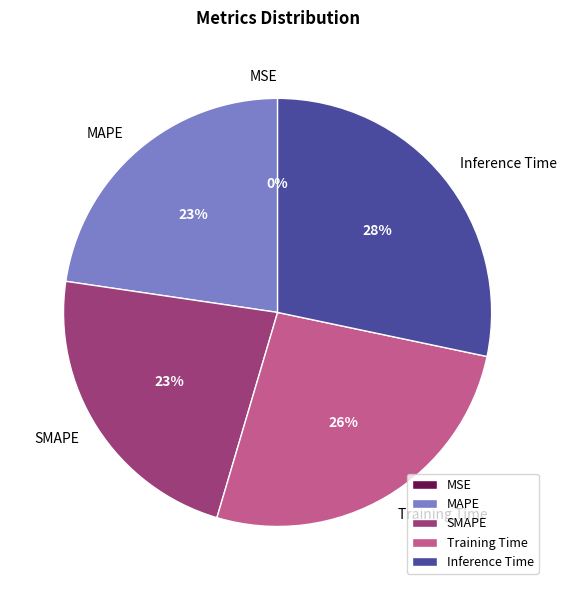

To the nearest percent, what is the average slice percentage?

20%